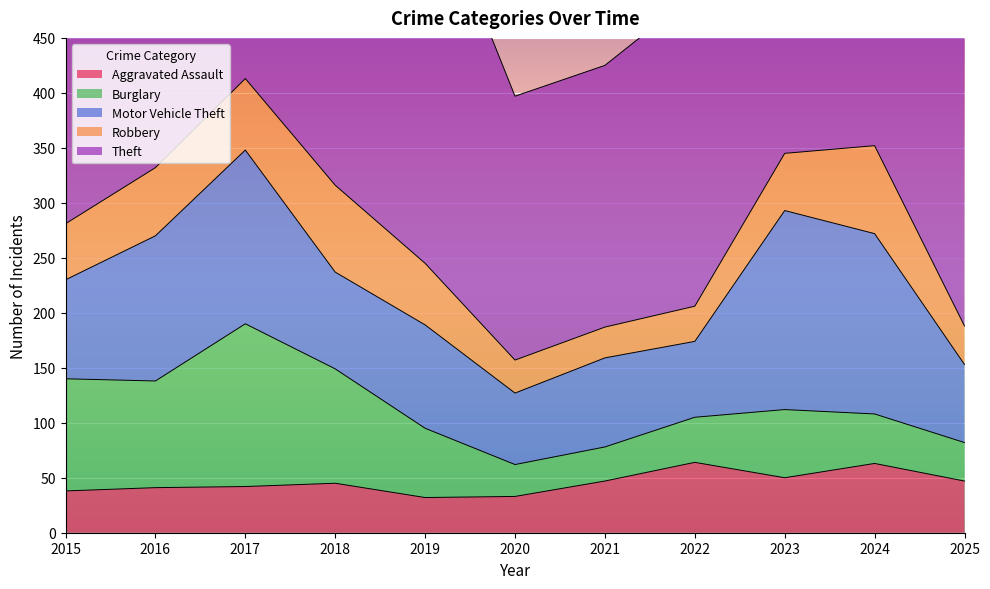

Is the value of Theft at 2025 greater than the value of Motor Vehicle Theft at 2017?

Yes